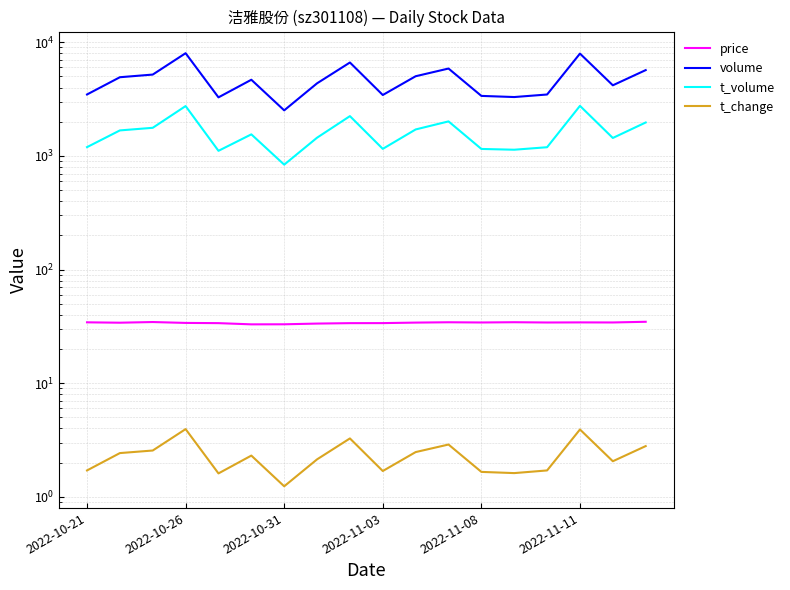

What is the approximate value of price at 2022-11-03?

33.8